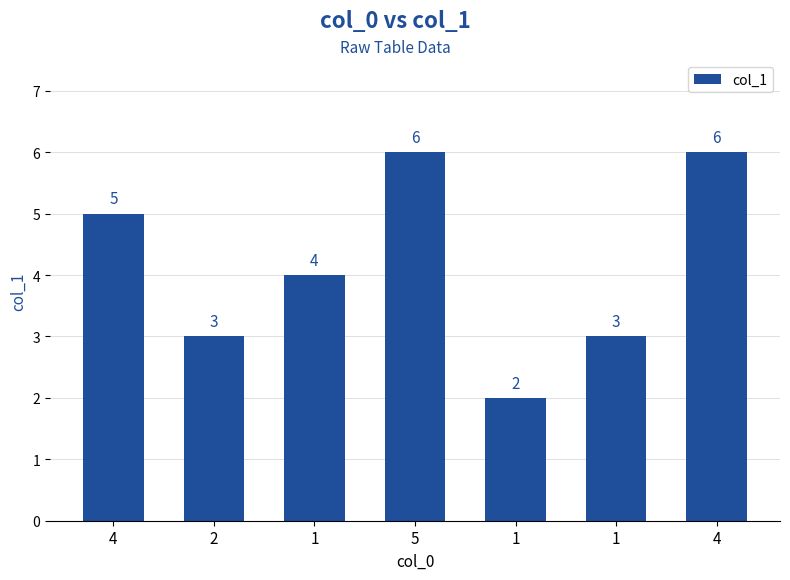

What is the difference between the second highest and second lowest values?

3